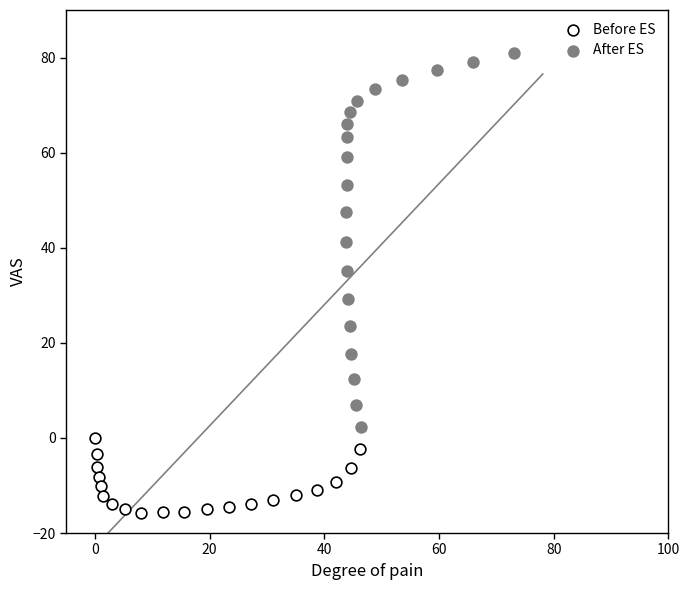

Which series has the widest spread of Y values?

After ES